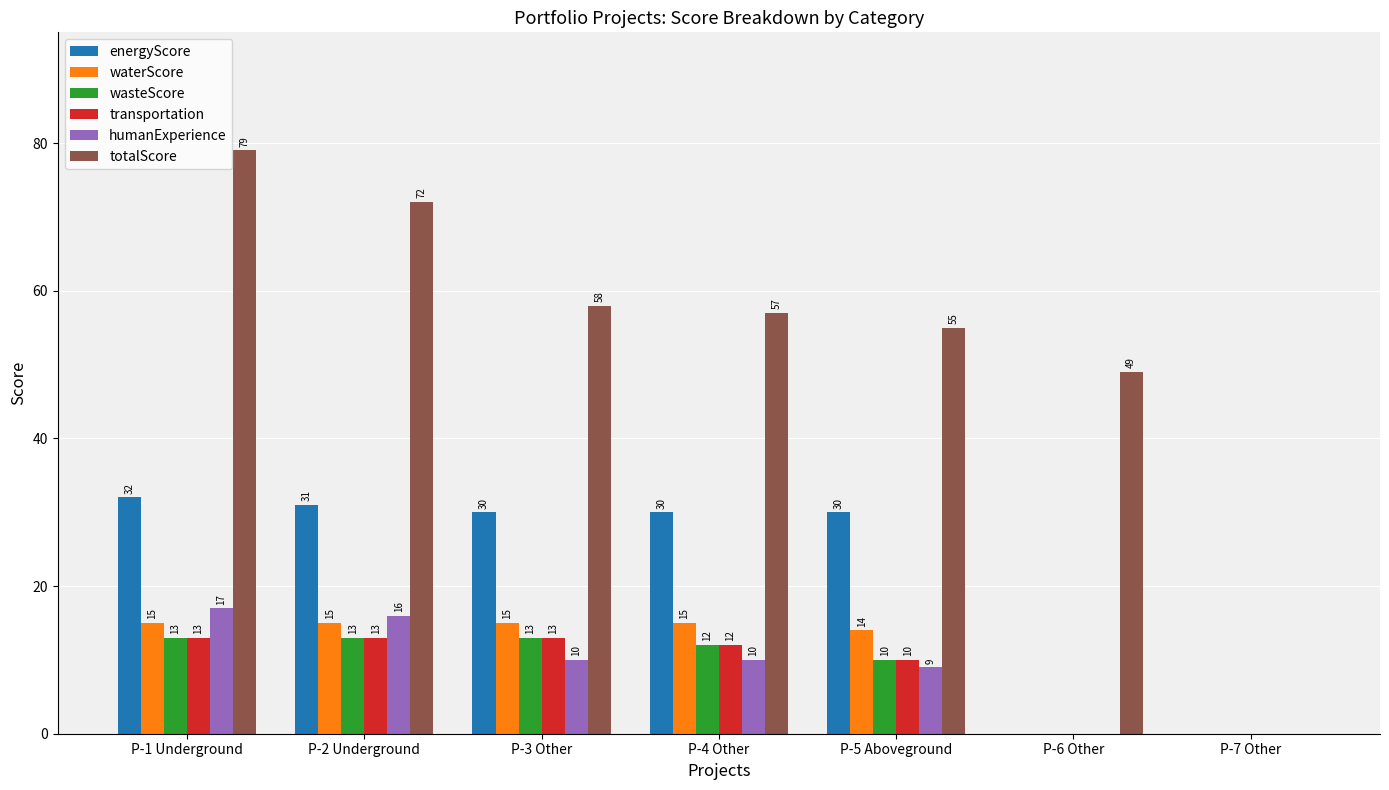

What are all the series names shown in the legend?

energyScore, waterScore, wasteScore, transportation, humanExperience, totalScore